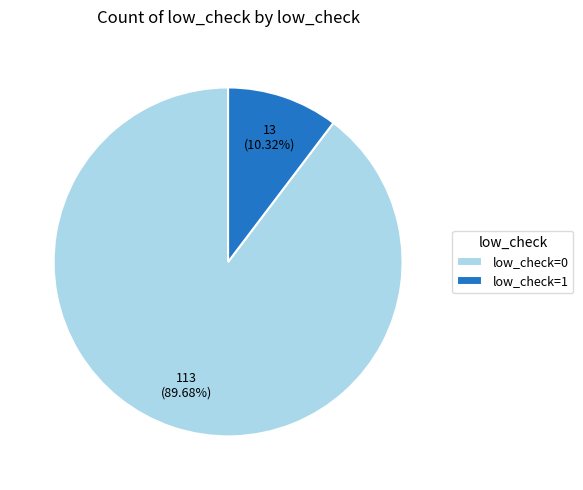

What is the ratio of the value at low_check=0 to the value at low_check=1?

8.7